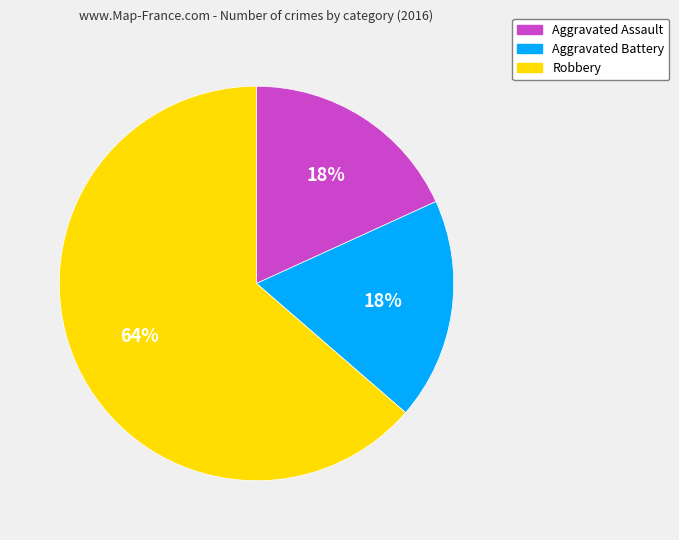

Does Robbery represent more than half of the total?

Yes